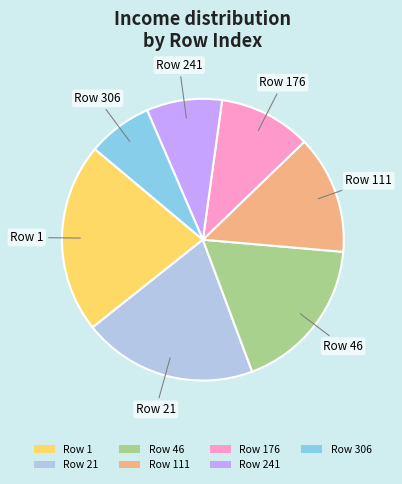

Do Row 241 and Row 111 together represent more than half of the pie?

No